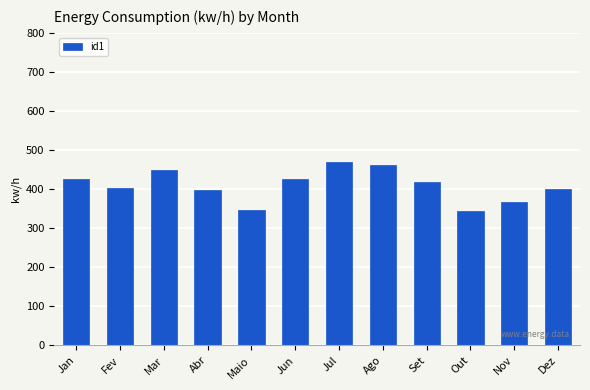

What position from the left is Mar?

3